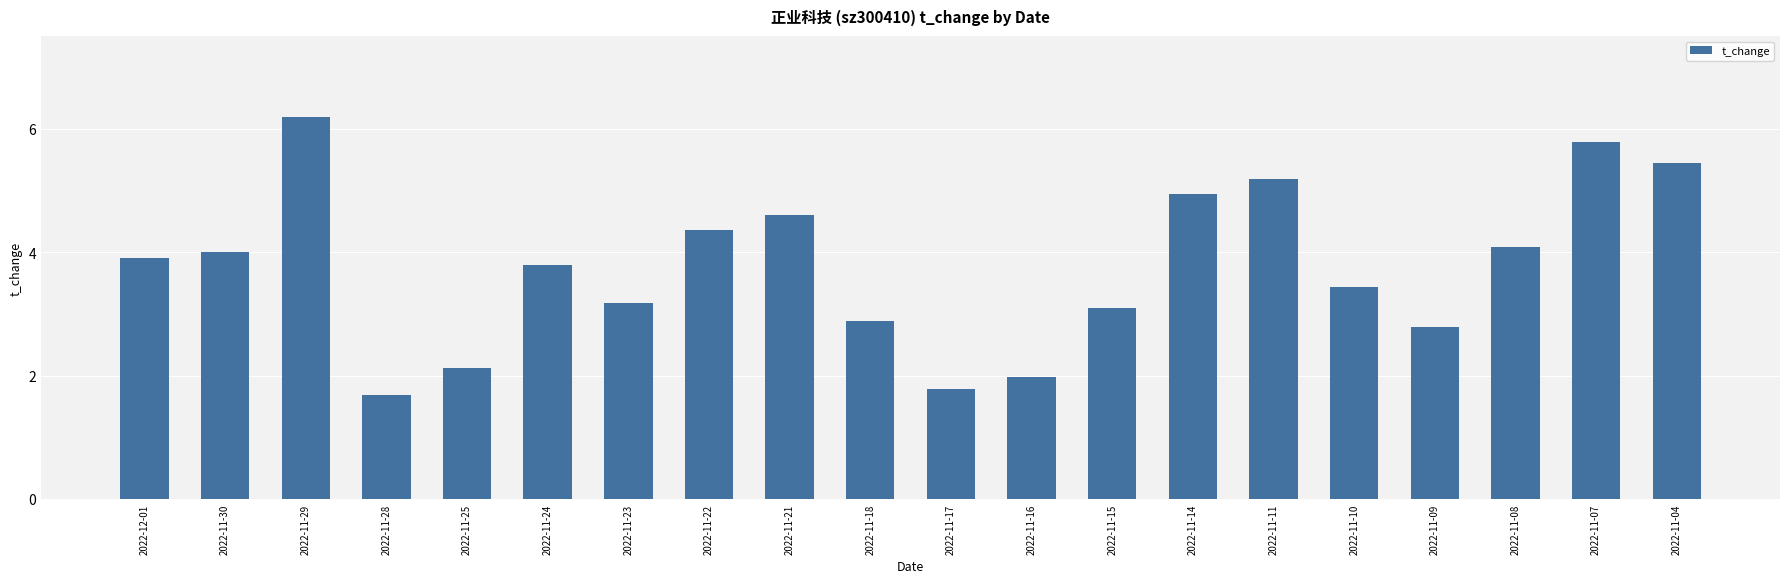

Rank the categories by value from highest to lowest.

2022-11-29, 2022-11-07, 2022-11-04, 2022-11-11, 2022-11-14, 2022-11-21, 2022-11-22, 2022-11-08, 2022-11-30, 2022-12-01, 2022-11-24, 2022-11-10, 2022-11-23, 2022-11-15, 2022-11-18, 2022-11-09, 2022-11-25, 2022-11-16, 2022-11-17, 2022-11-28